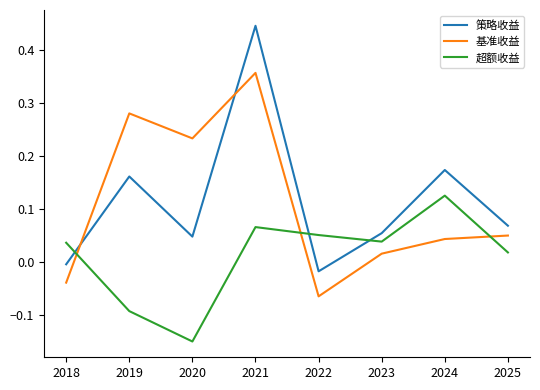

Is this an area chart (filled region under the line)?

No